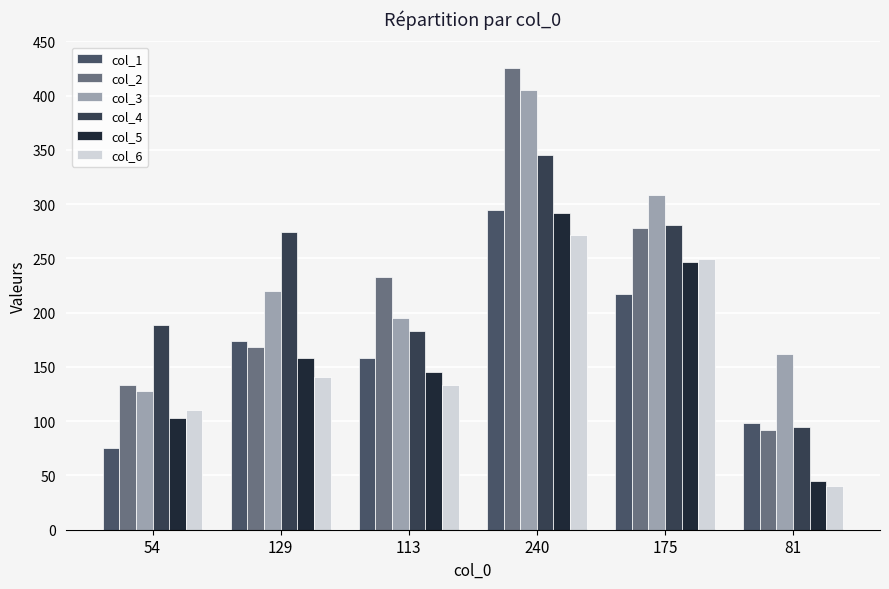

How many bars are there in each group?

6